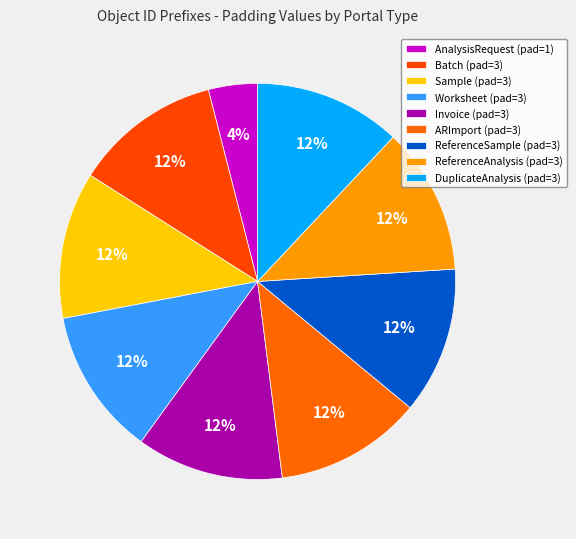

What is the change in value from AnalysisRequest to Invoice?

+2